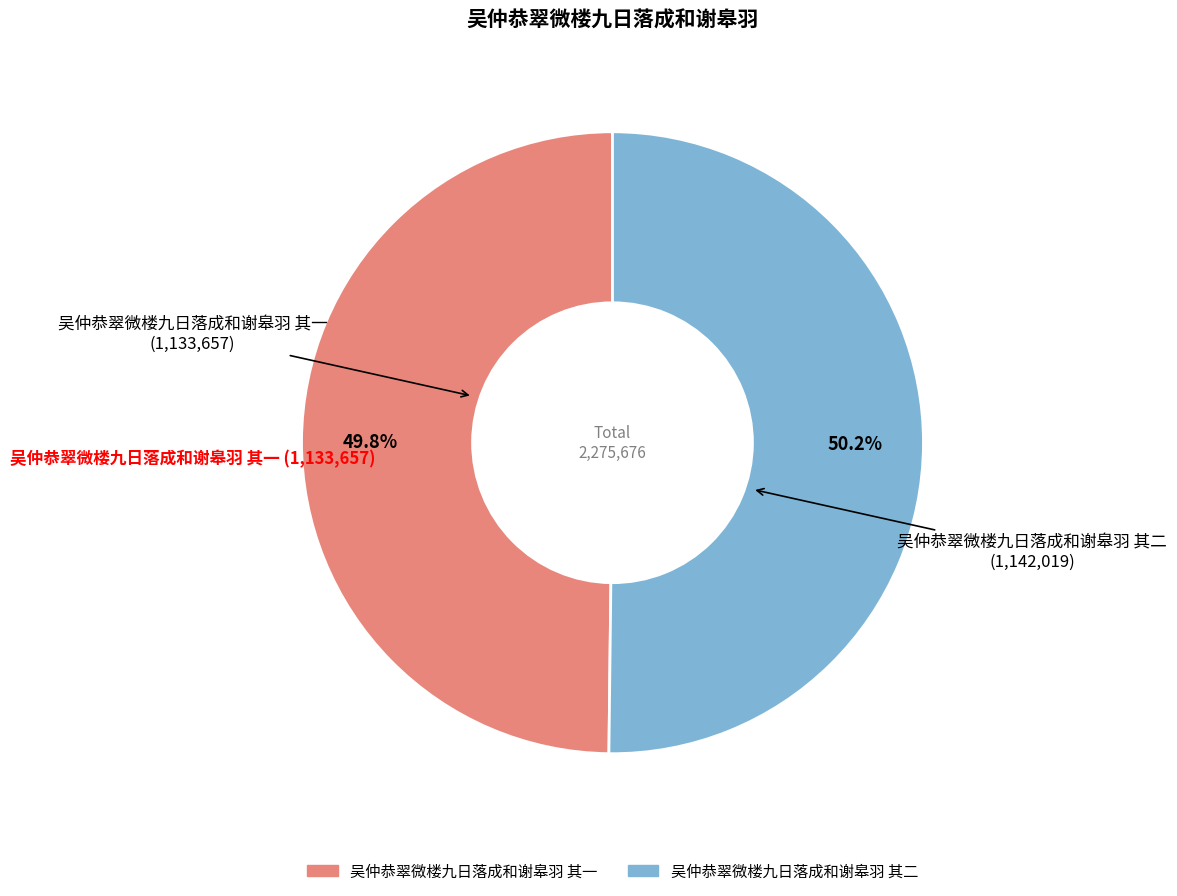

Approximately how many times larger is the value at 吴仲恭翠微楼九日落成和谢皋羽 其二 compared to 吴仲恭翠微楼九日落成和谢皋羽 其一?

1.0